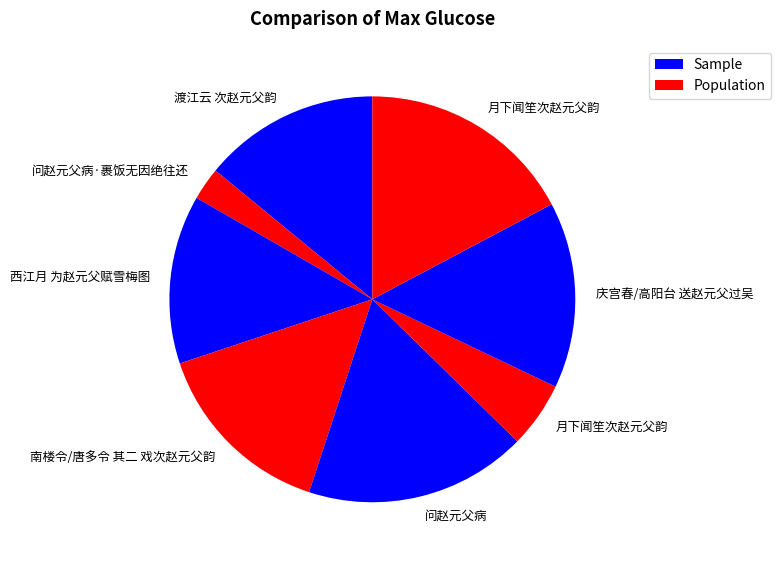

How many segments does this pie chart have?

8